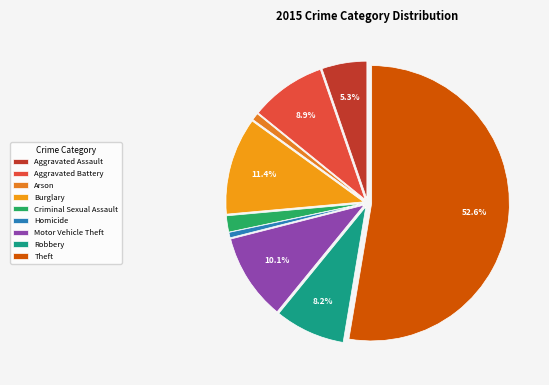

Count the number of slices in the pie.

9